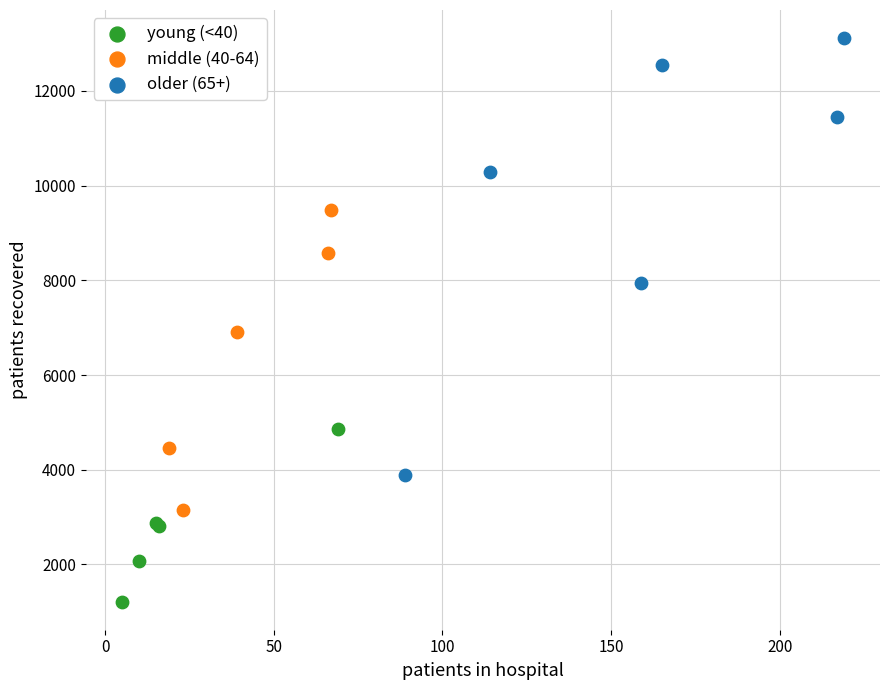

Which series contains the highest Y value?

older (65+)